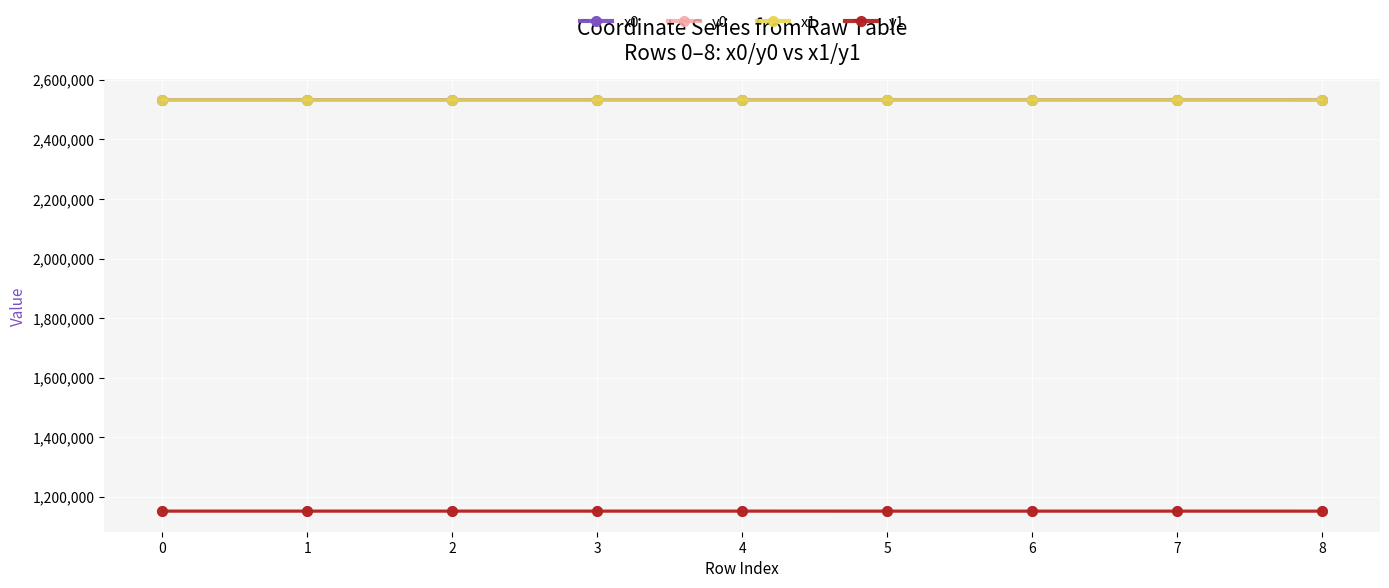

What is the difference between the highest and lowest values at 0?

1380580.7